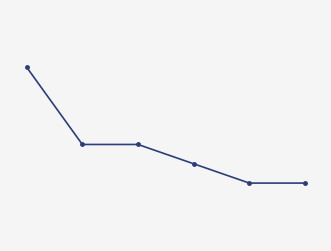

List the labels in order of value, smallest first.

4, 5, 3, 1, 2, 0